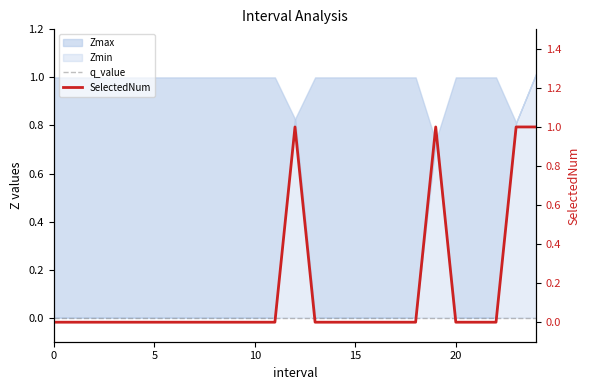

What is the label of the 19th point from the left?

18